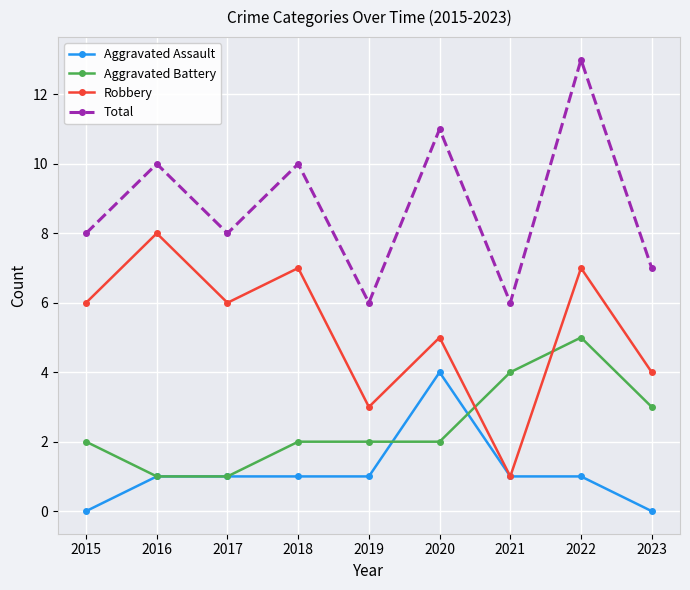

True or false: Total and Robbery cross at least once.

False